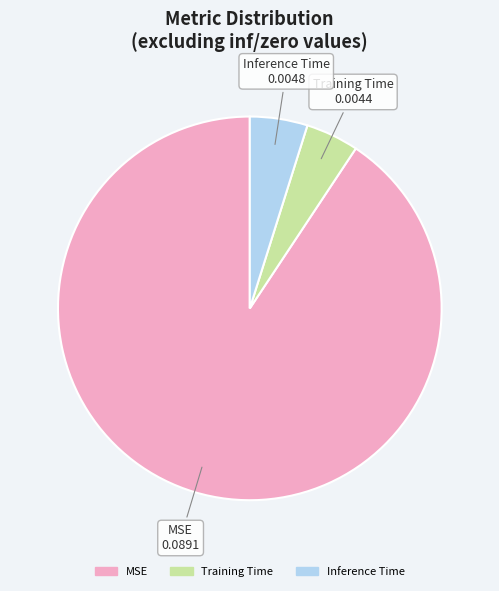

Which category accounts for the majority?

MSE